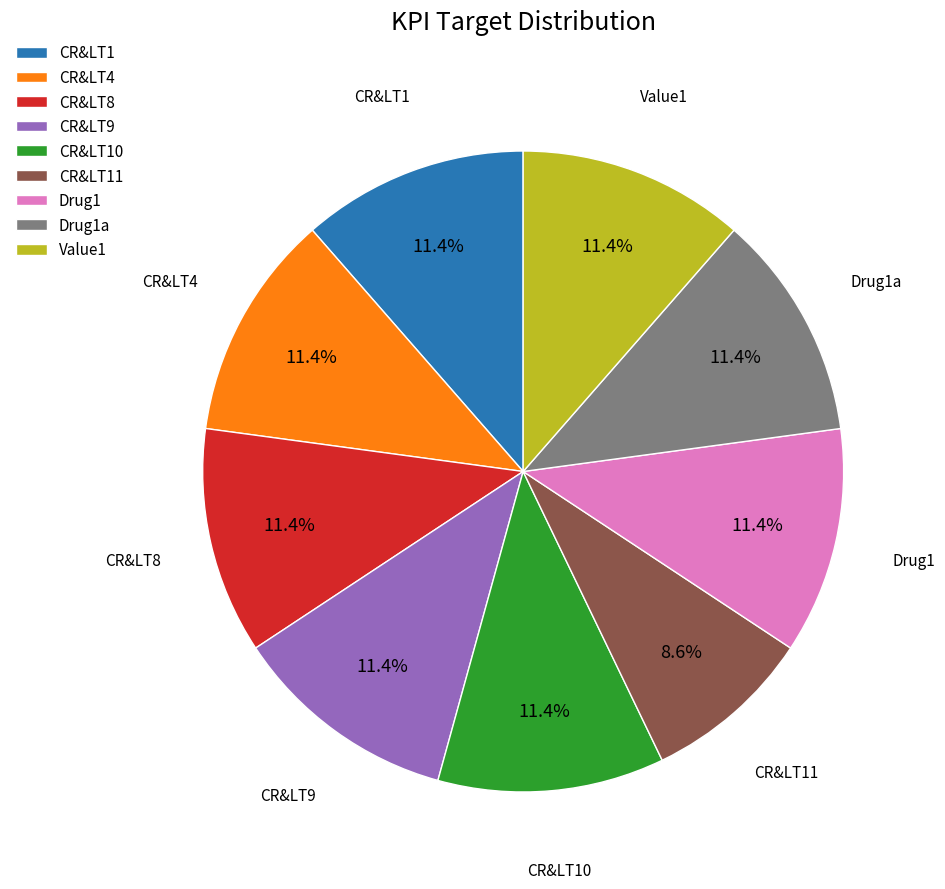

What percentage is the CR&LT9 slice, to the nearest percent?

11%